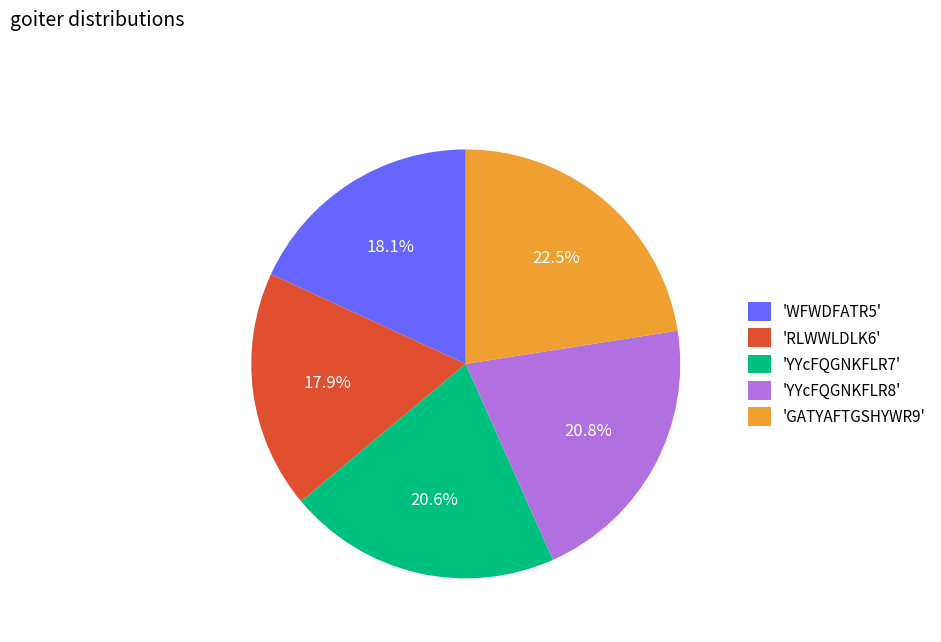

Is there any slice that represents more than half of the pie?

No